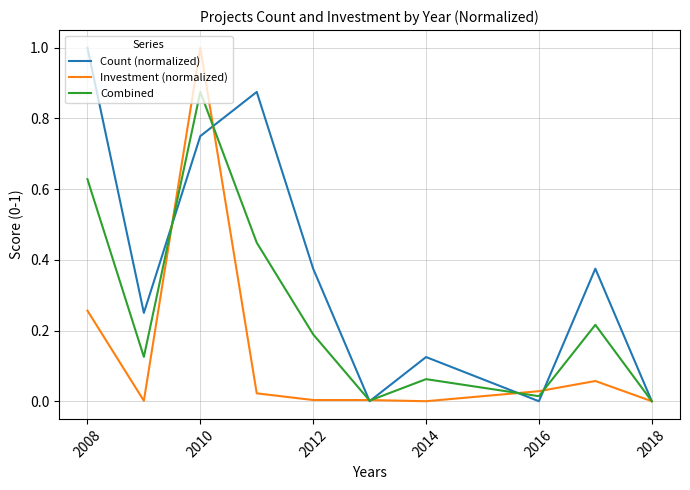

What is the maximum value shown in the chart?

1.0